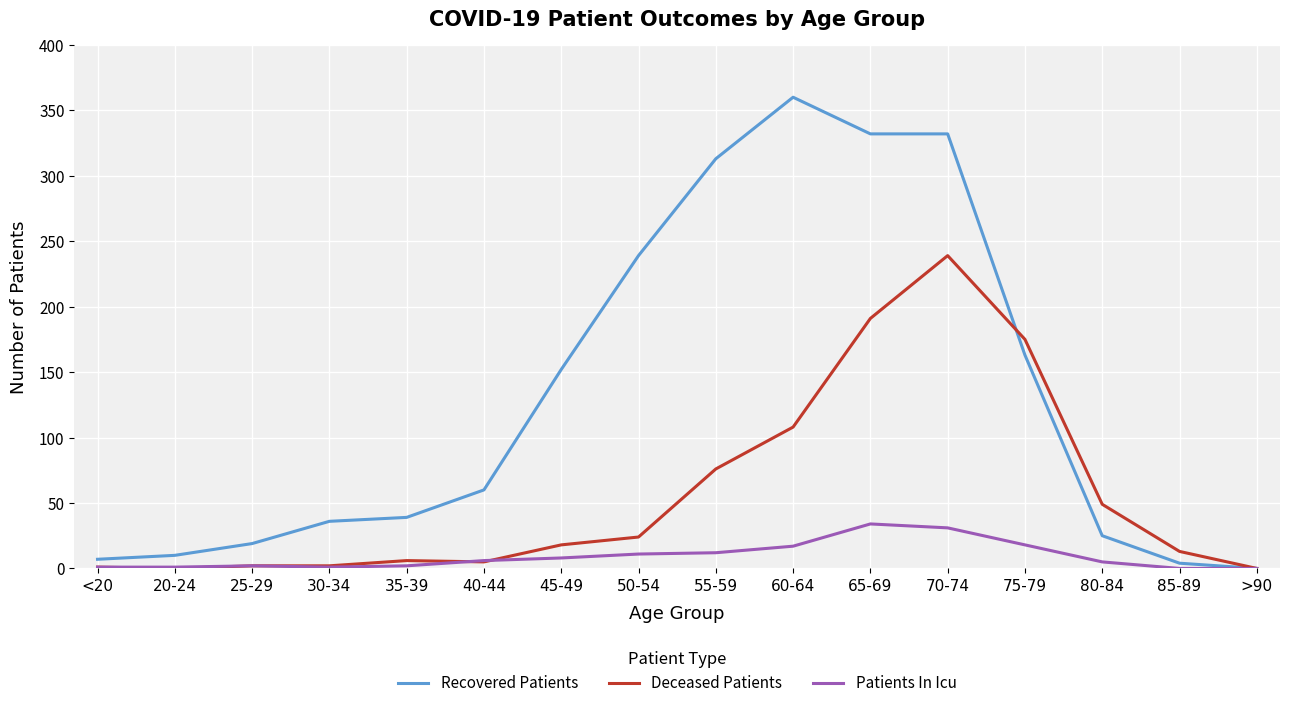

True or false: Deceased Patients has a value of 383 at 70-74.

False